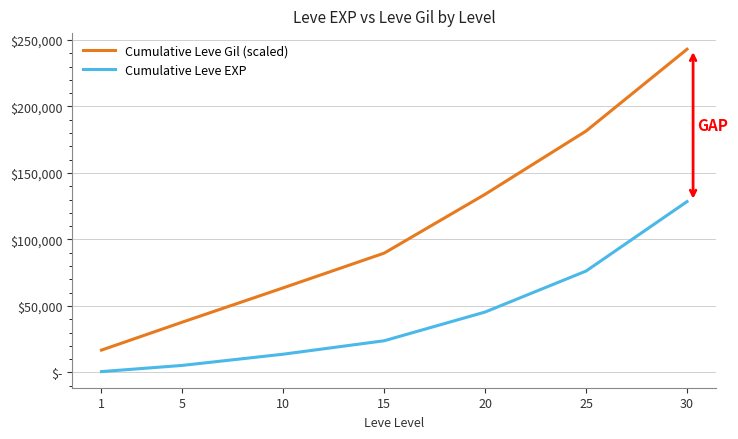

True or false: Cumulative Leve EXP has a value of 384 at 1.

False